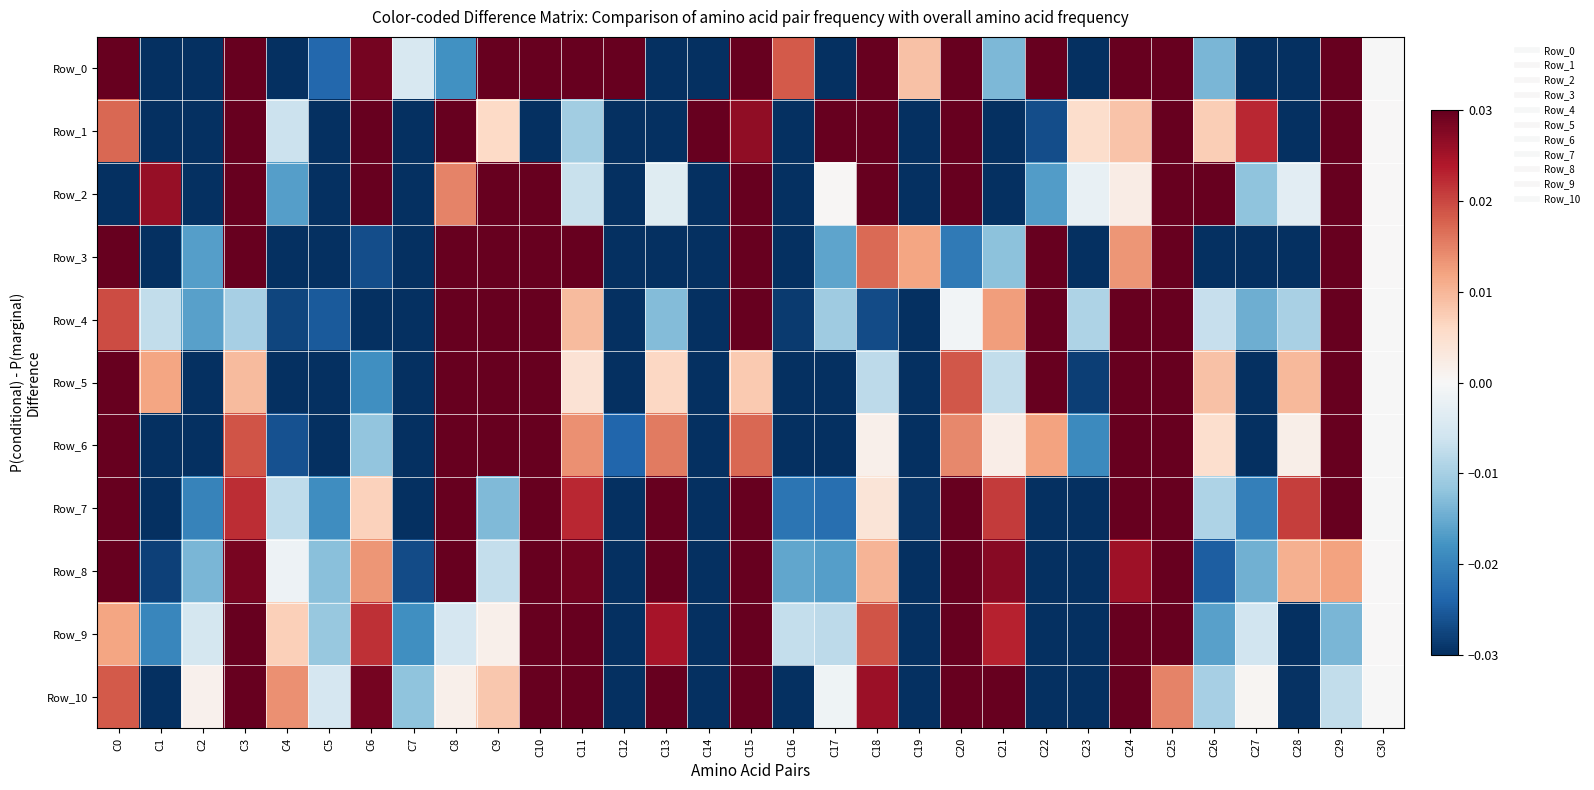

What is the total value across all series at C0?

0.3